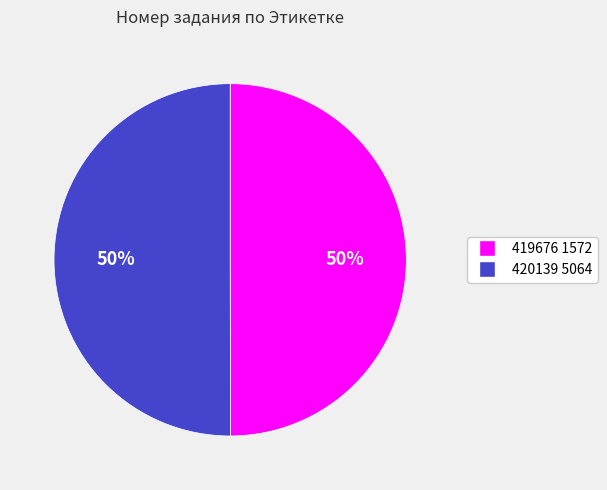

True or false: 419676 1572 accounts for 56% of the total.

False